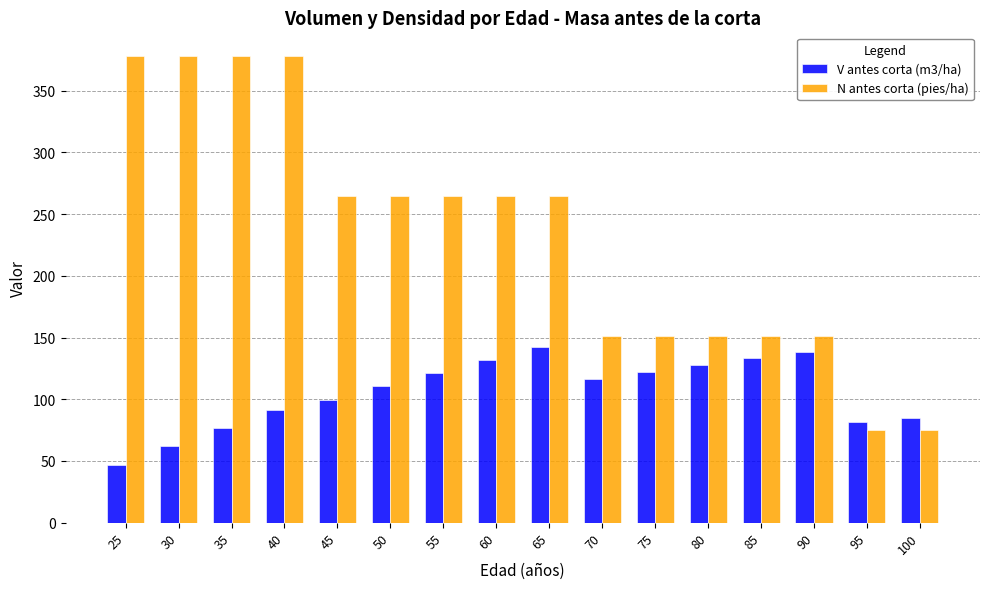

Which series has the largest range (max minus min)?

N antes corta (pies/ha)